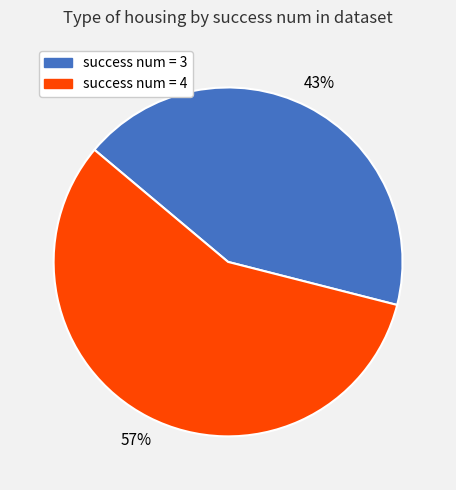

What is the smallest slice in the pie chart?

success num = 3